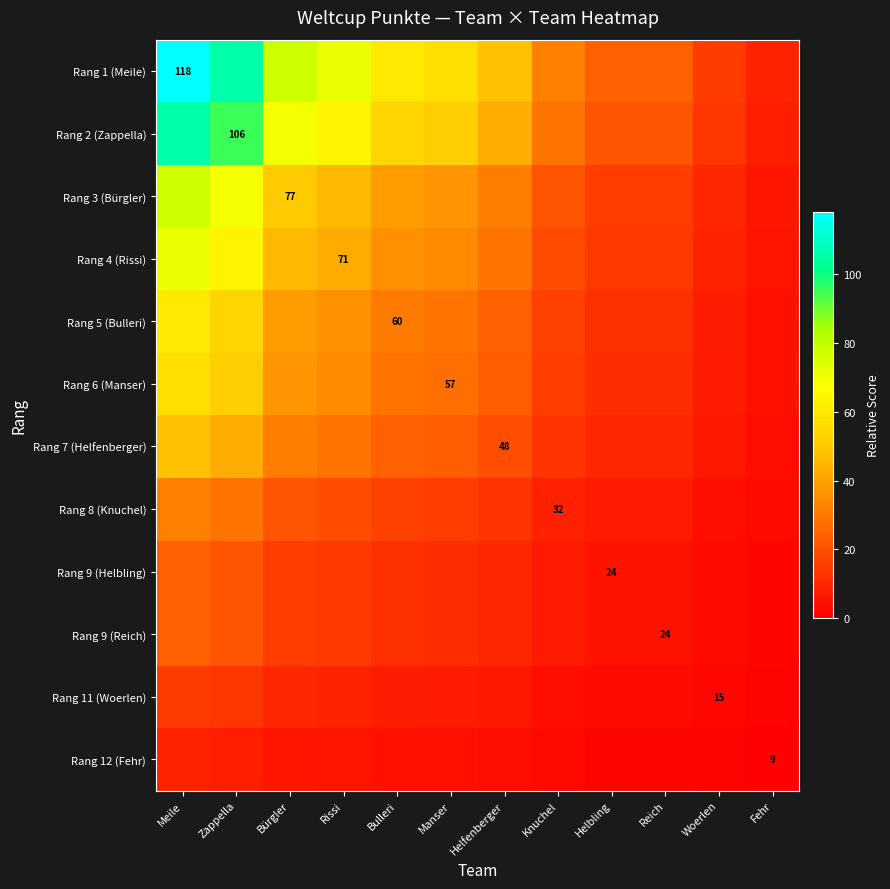

Which series changed the most between Helfenberger and Knuchel?

Rang 1 (Meile)